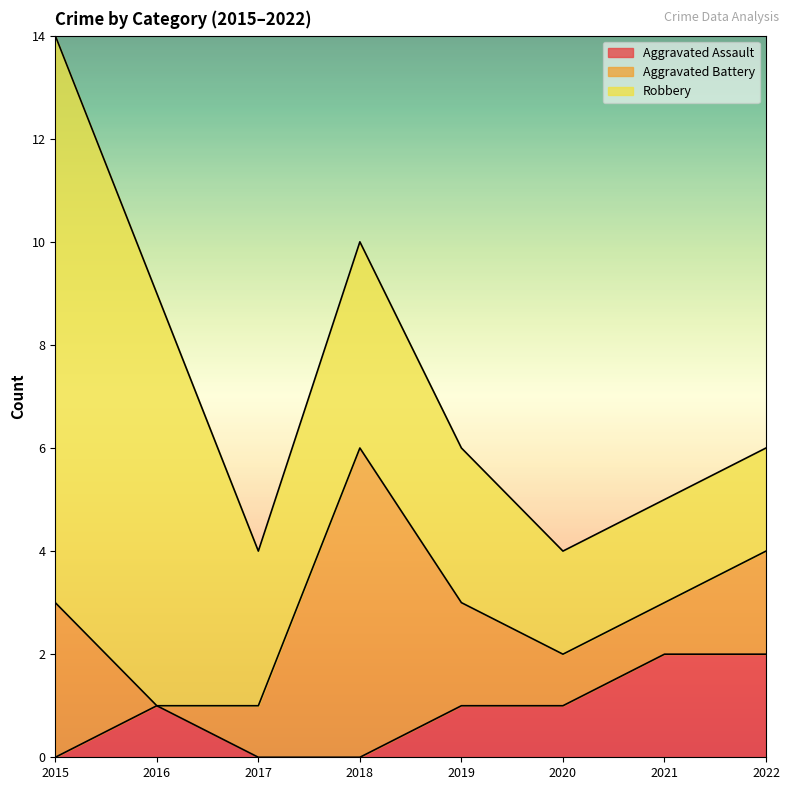

How many intersections are there between Aggravated Assault and Aggravated Battery?

2